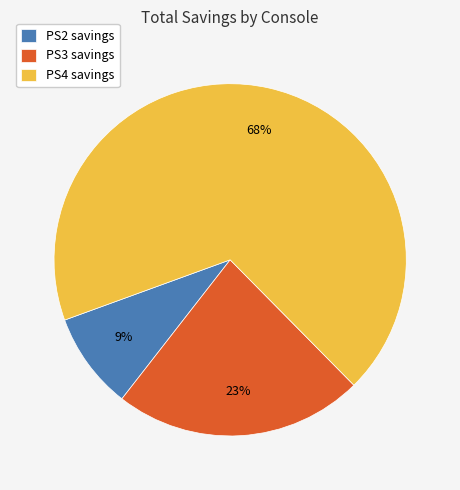

Which category has the smallest portion of the pie?

PS2 savings